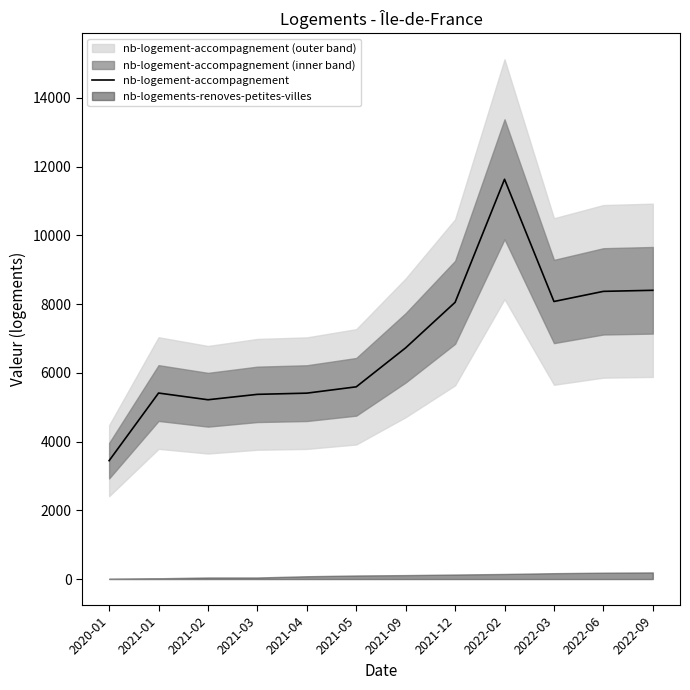

What position from the left is 2022-06?

11